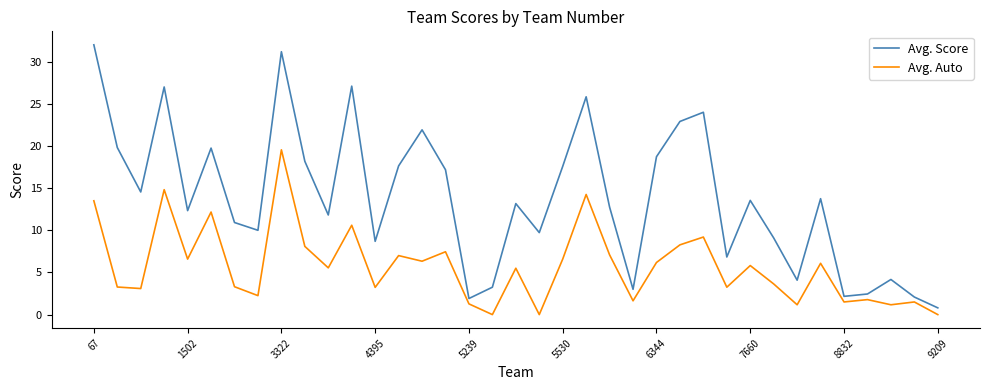

True or false: Avg. Auto and Avg. Score intersect in this chart.

False